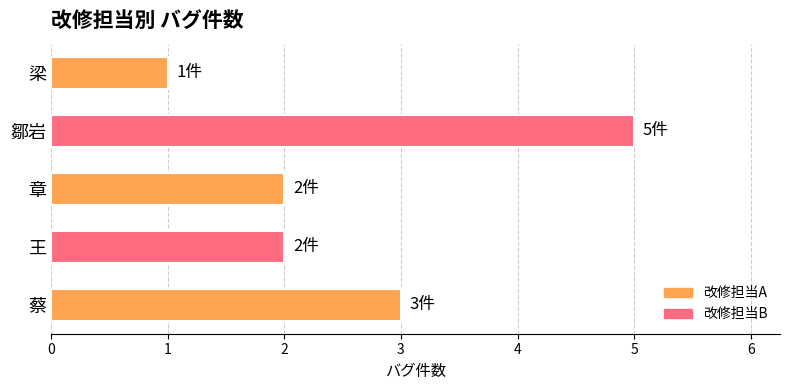

Does the chart contain any negative values?

No